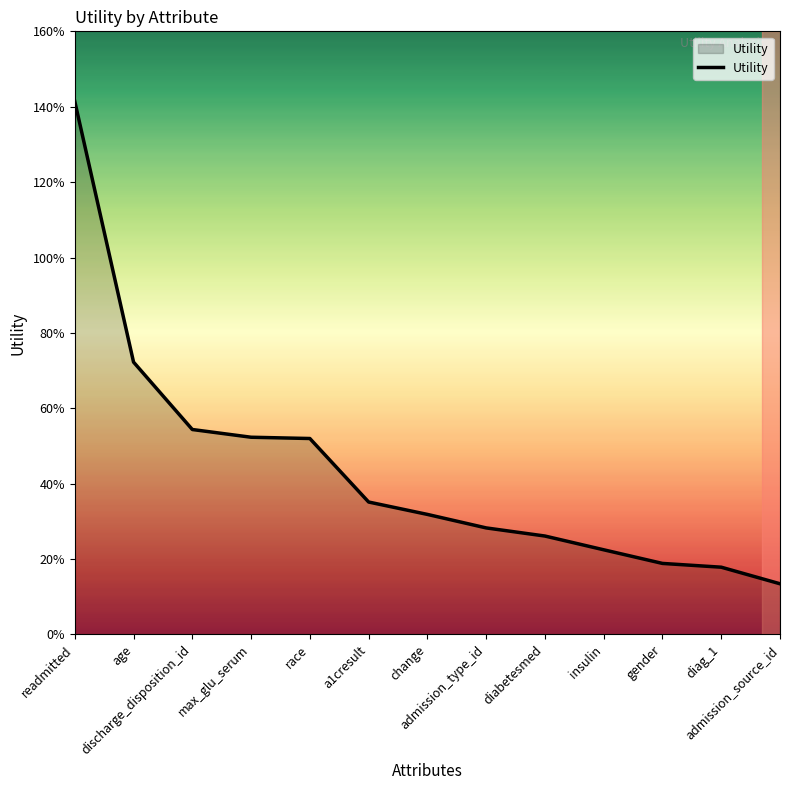

What is the difference between the values at race and admission_type_id?

0.2